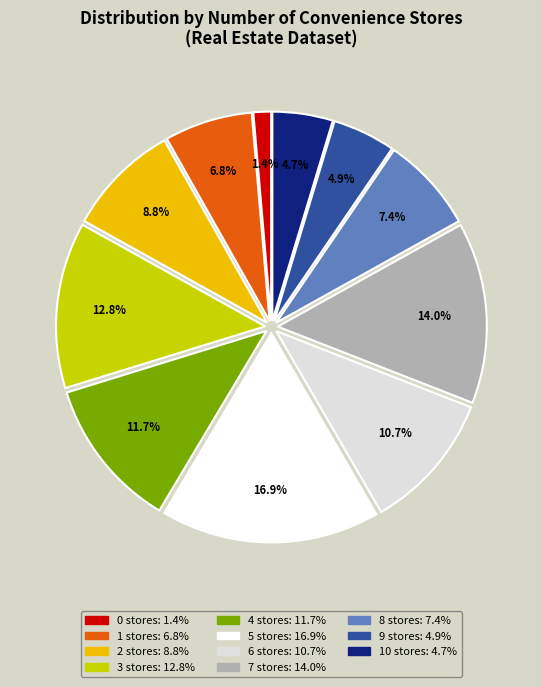

Does any single category account for the majority?

No